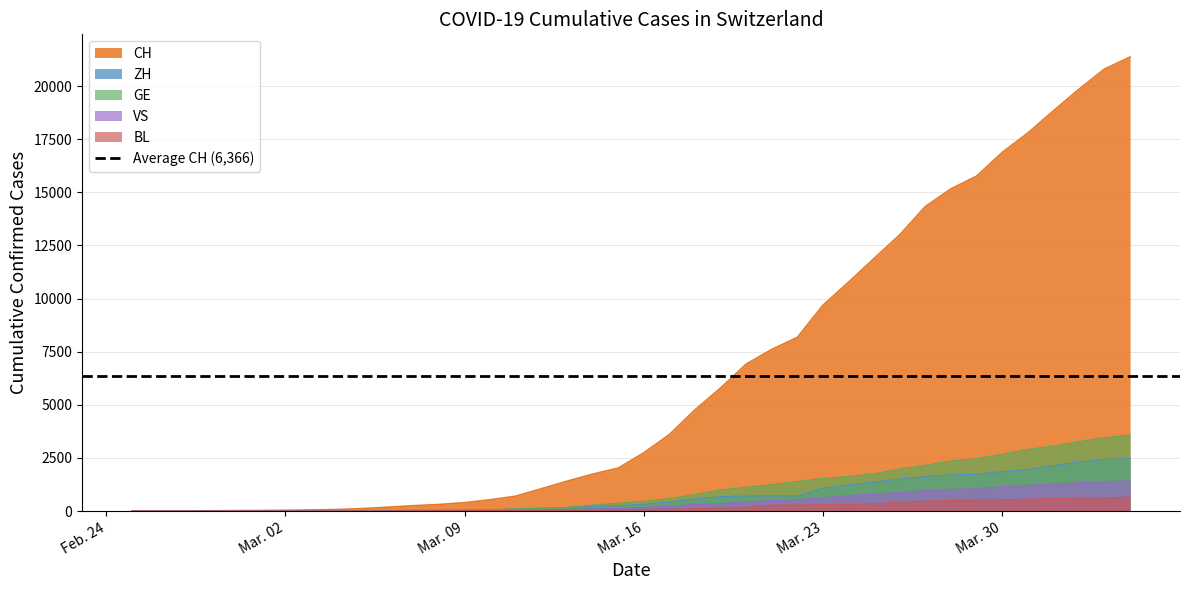

How many series are shown in this chart?

5